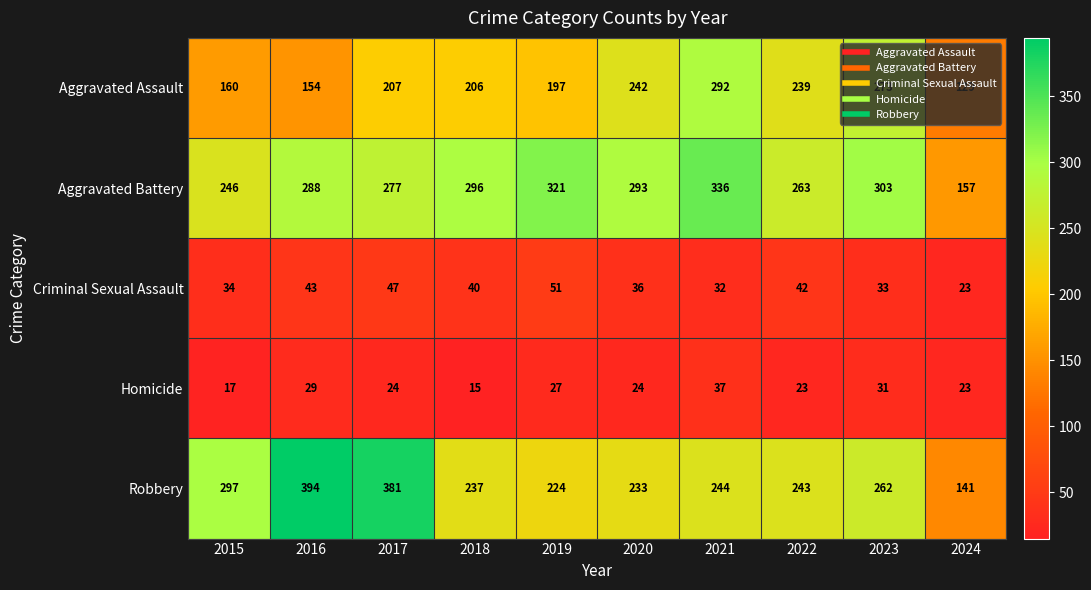

What is the difference between the maximum and minimum values in the Aggravated Battery series?

179